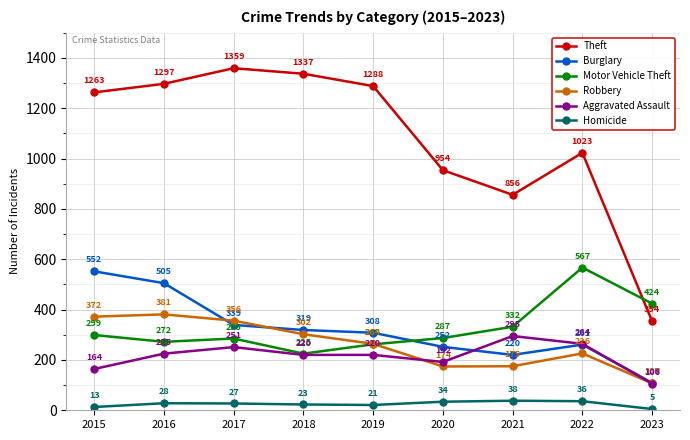

At which category does Theft reach its first local valley?

2021